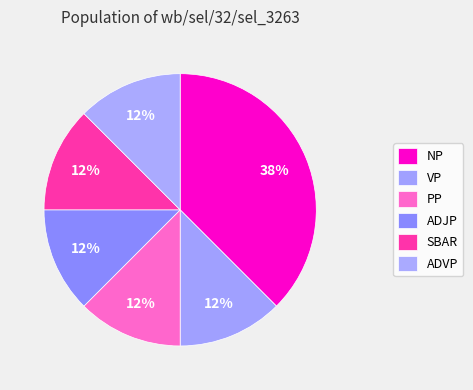

How many slices are in this pie chart?

6